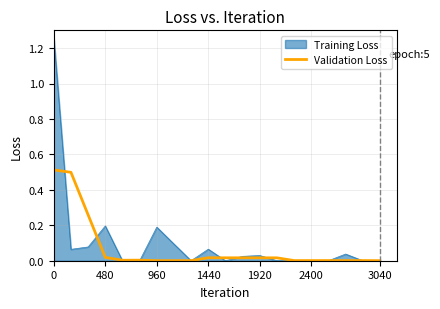

Rank the series by their maximum value, from highest to lowest.

Training Loss, Validation Loss